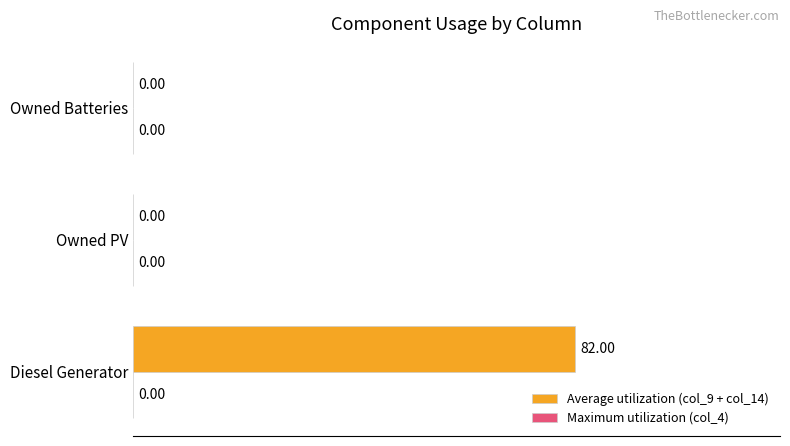

Between Owned PV and Diesel Generator, which is larger?

Diesel Generator